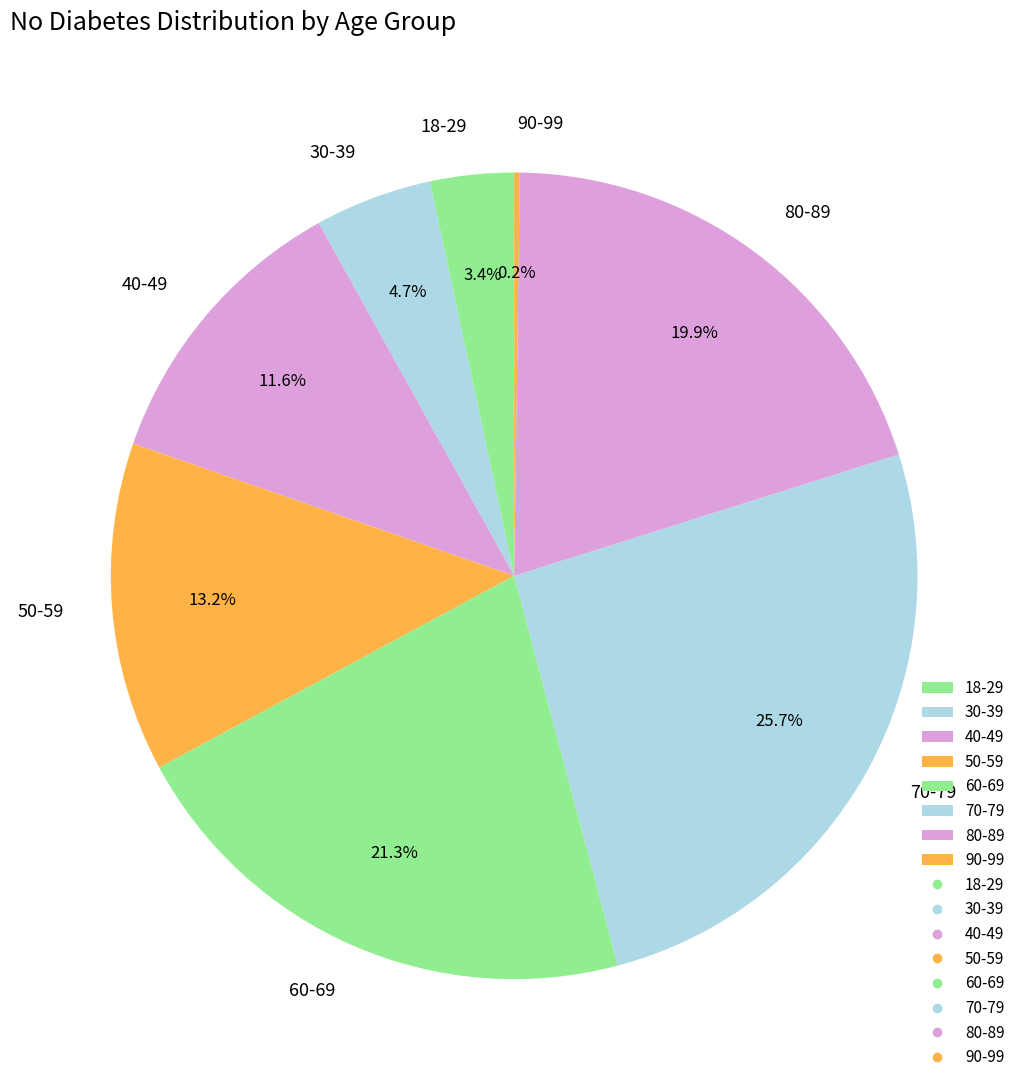

Combined, do 80-89 and 60-69 account for over 50%?

No